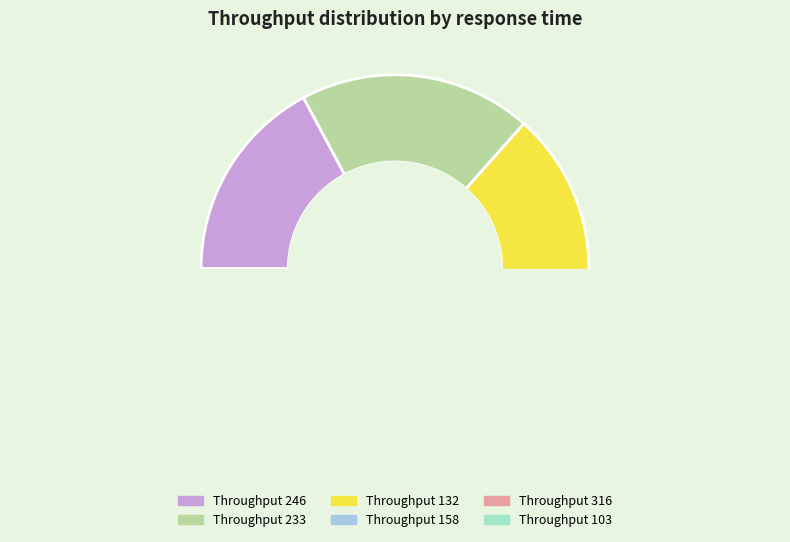

Combined, what portion of the pie is 233 and 103?

37.4%